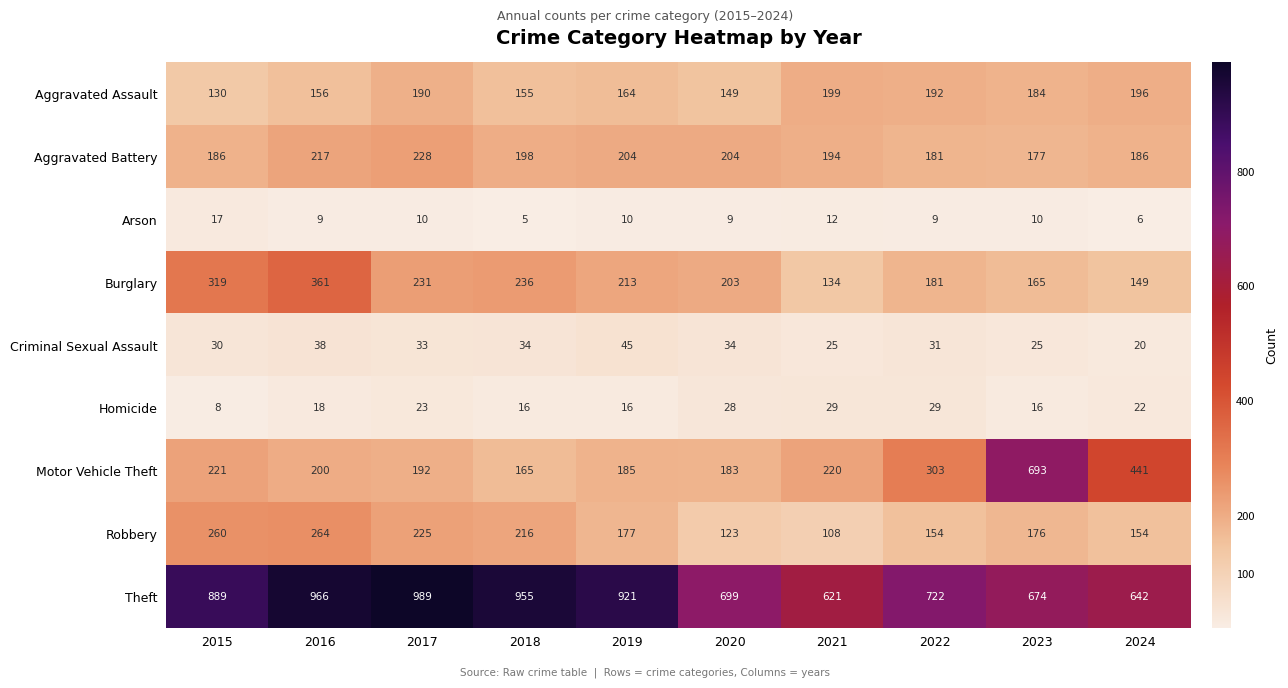

Which series has the largest total across all categories?

Theft